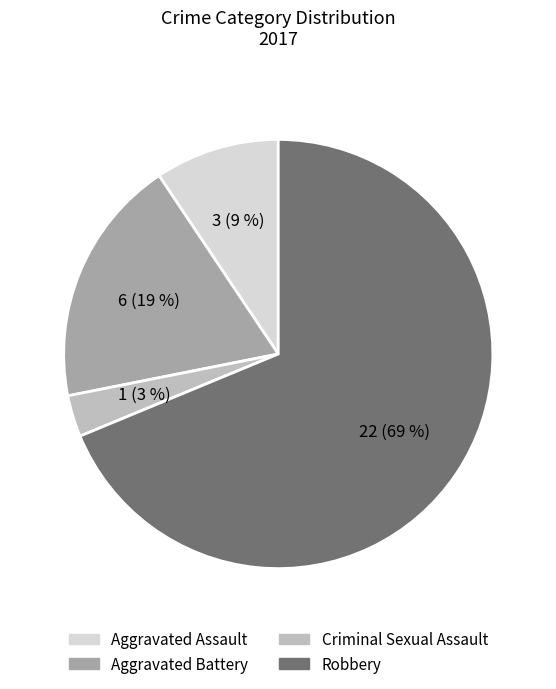

To the nearest percent, what is the combined percentage of Criminal Sexual Assault and Robbery?

72%